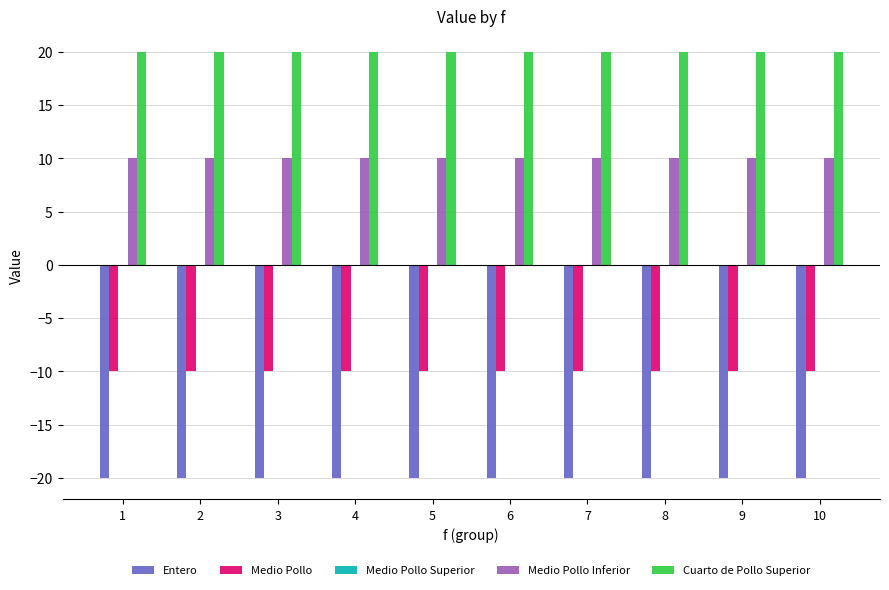

What is the greatest value displayed?

20.0